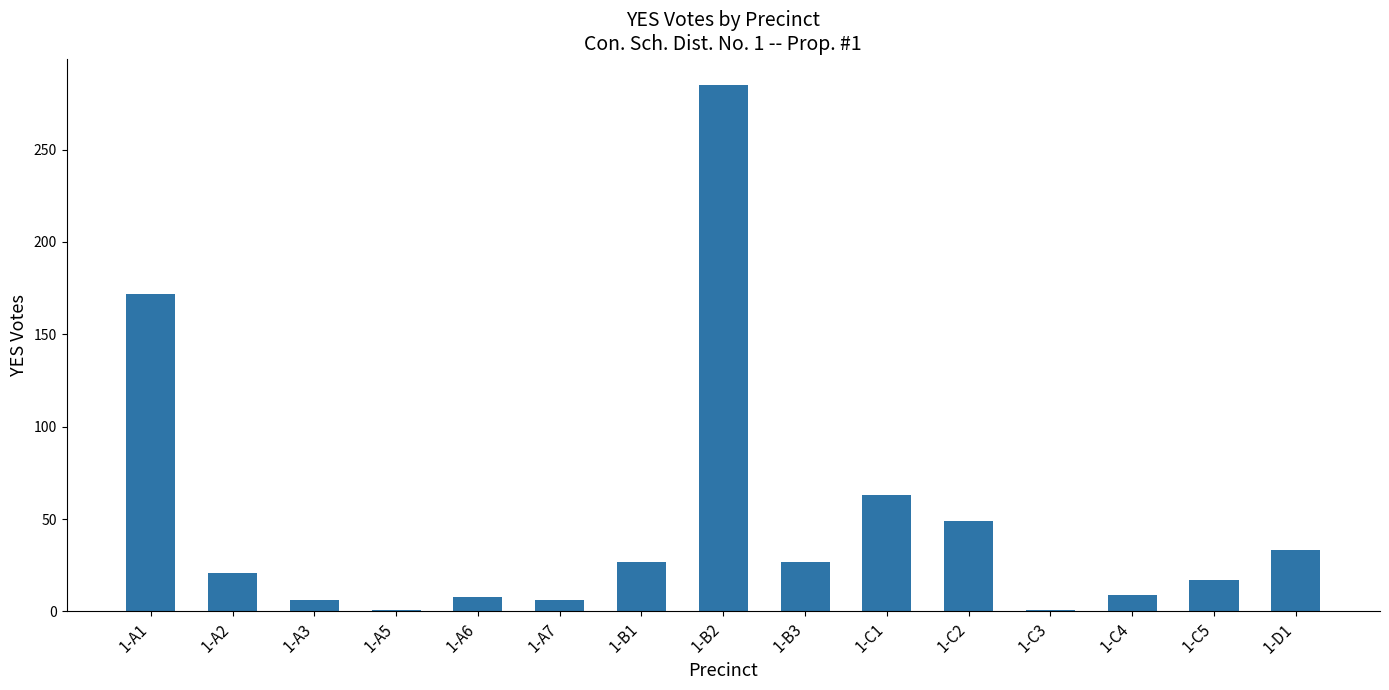

Between 1-A2 and 1-A7, which is larger?

1-A2